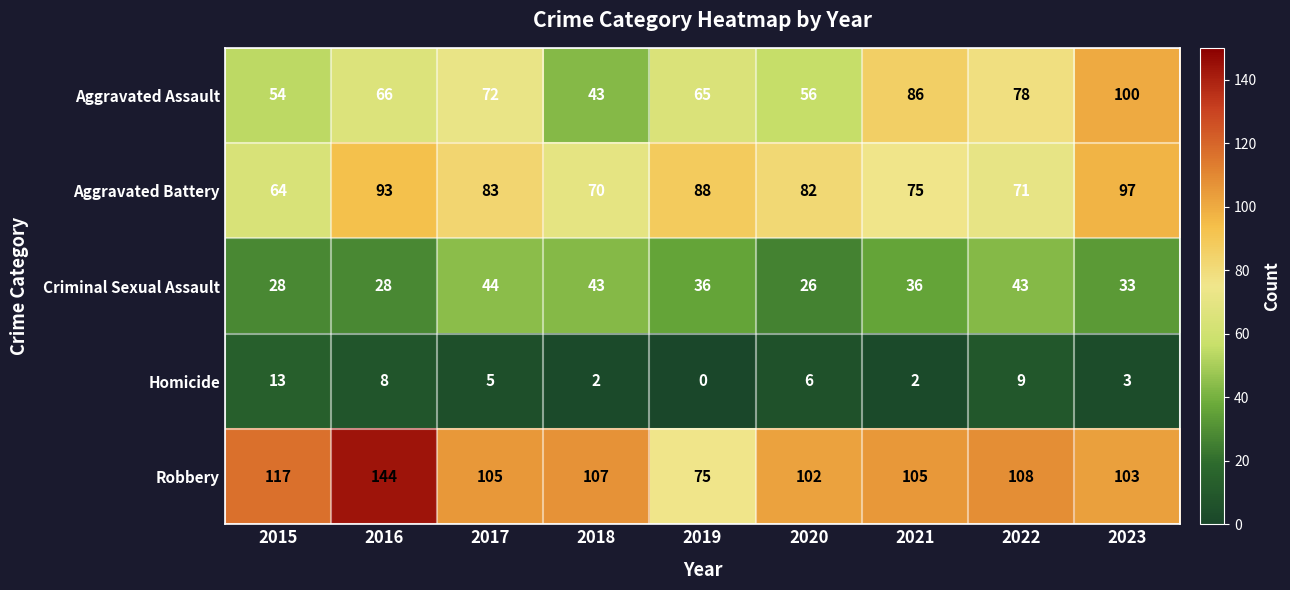

What is the difference between the maximum and minimum values in the Aggravated Battery series?

33